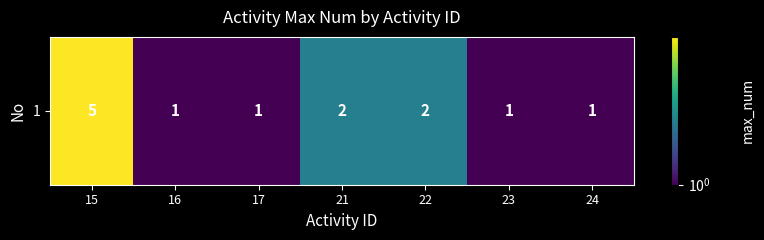

Reading left to right, extract all data points from this chart.

5	1	1	2	2	1	1